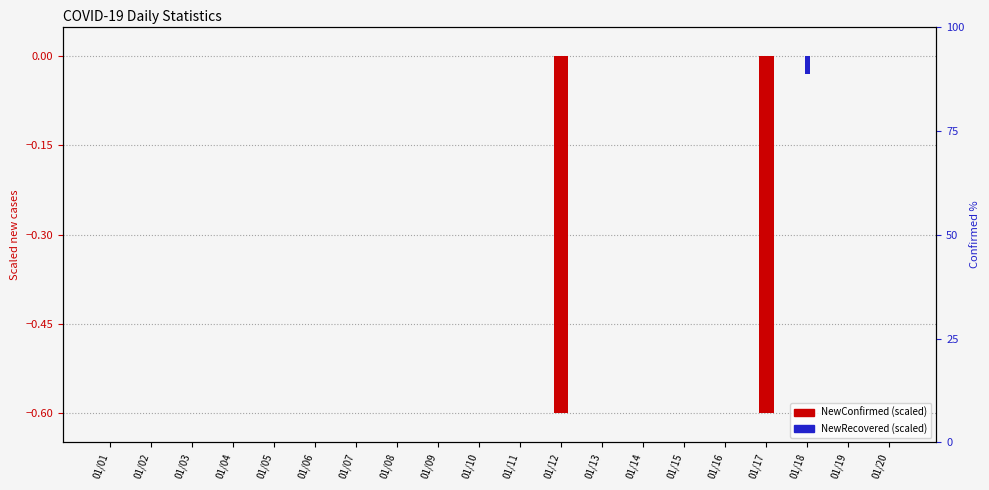

Which series changed the most between 01/01 and 01/18?

Confirmed %